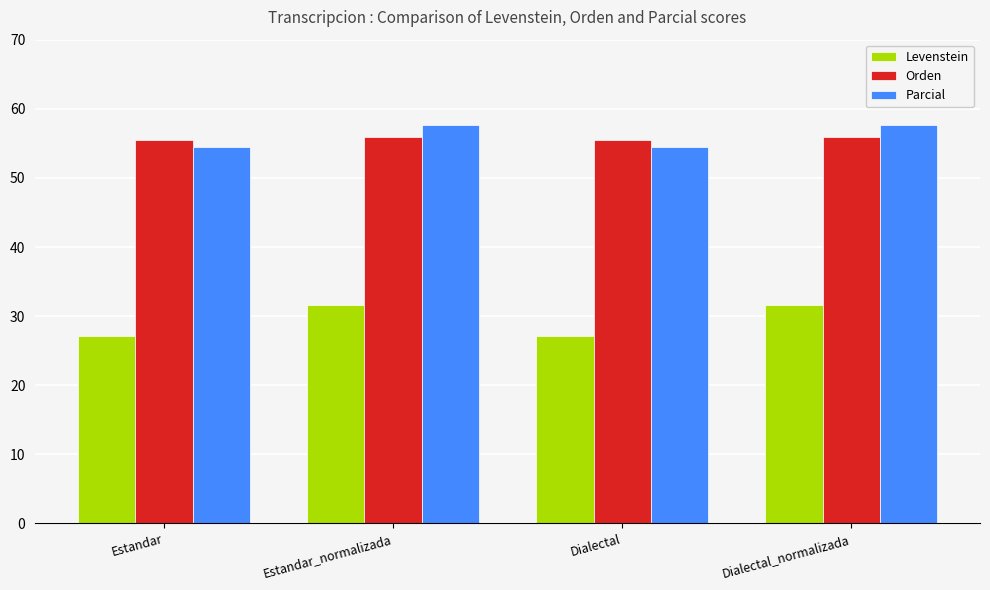

What is the approximate value of Orden at Estandar_normalizada?

55.9